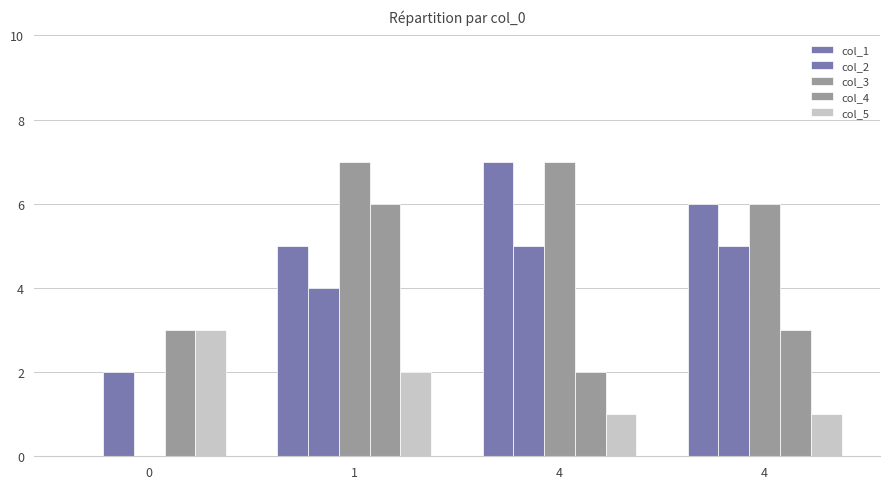

Reading left to right, transcribe all the data shown in this chart.

col_1: 0=0	1=5	4=7	4=6
col_2: 0=2	1=4	4=5	4=5
col_3: 0=0	1=7	4=7	4=6
col_4: 0=3	1=6	4=2	4=3
col_5: 0=3	1=2	4=1	4=1